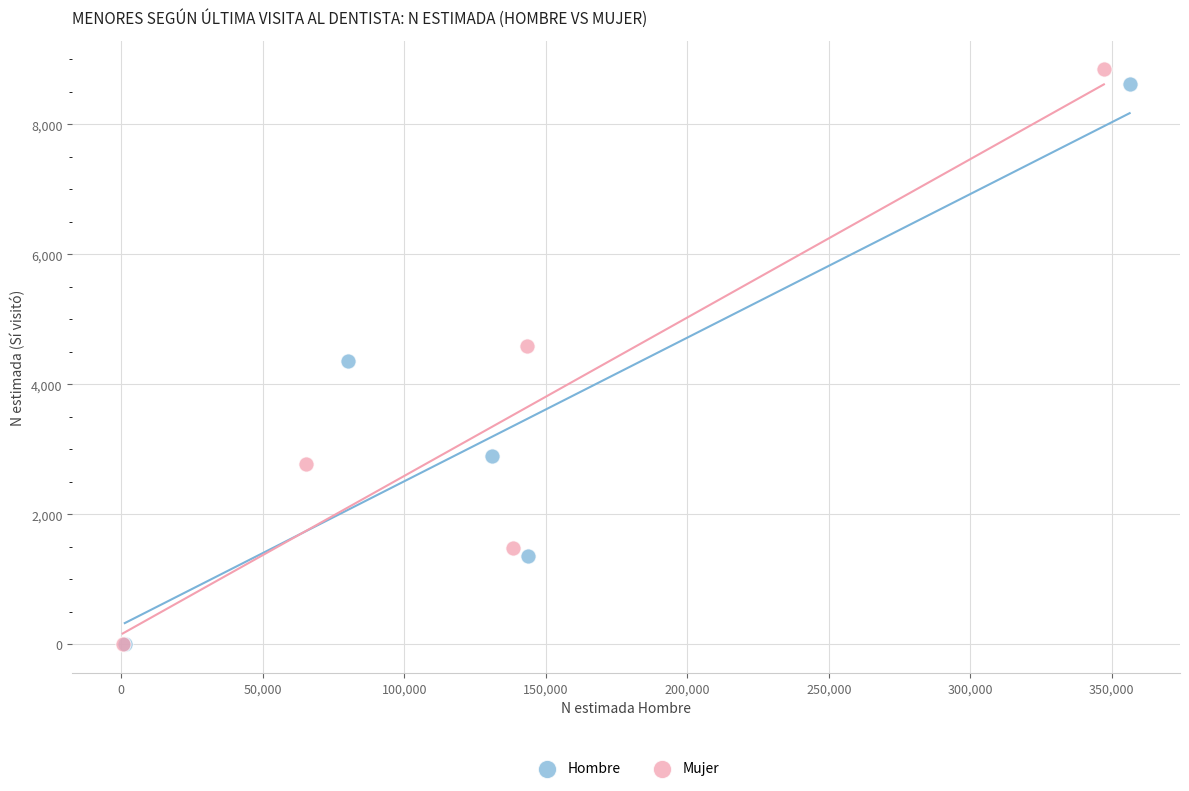

Which series has the widest spread of Y values?

Mujer